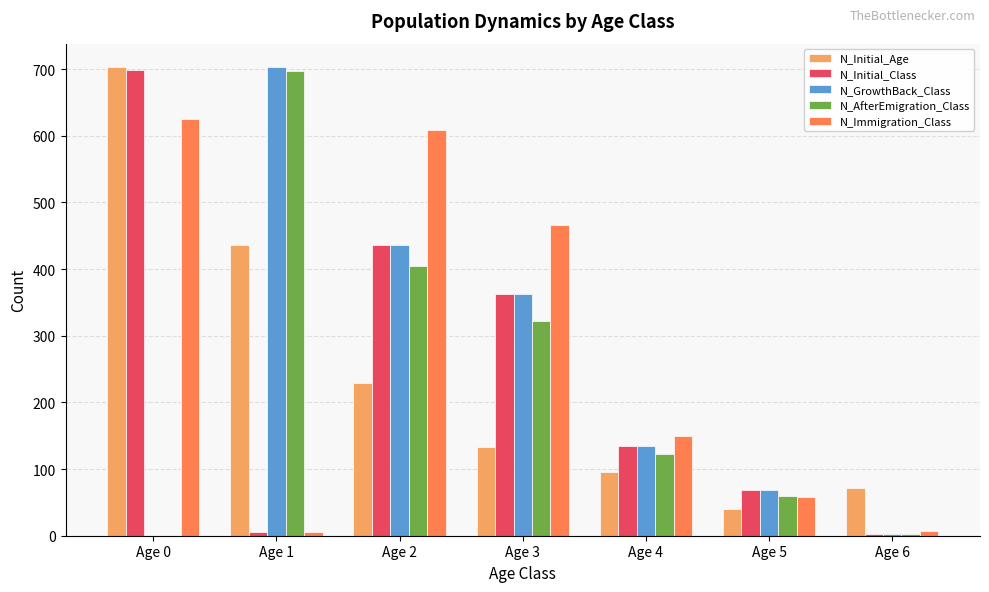

Between Age 4 and Age 6, which series saw the biggest shift?

N_Immigration_Class